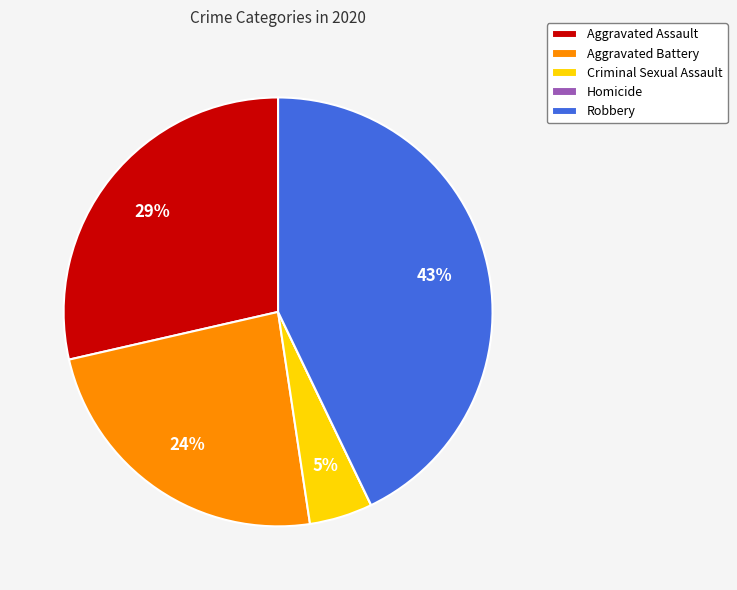

The Aggravated Assault slice represents 15% of the pie. True or false?

False